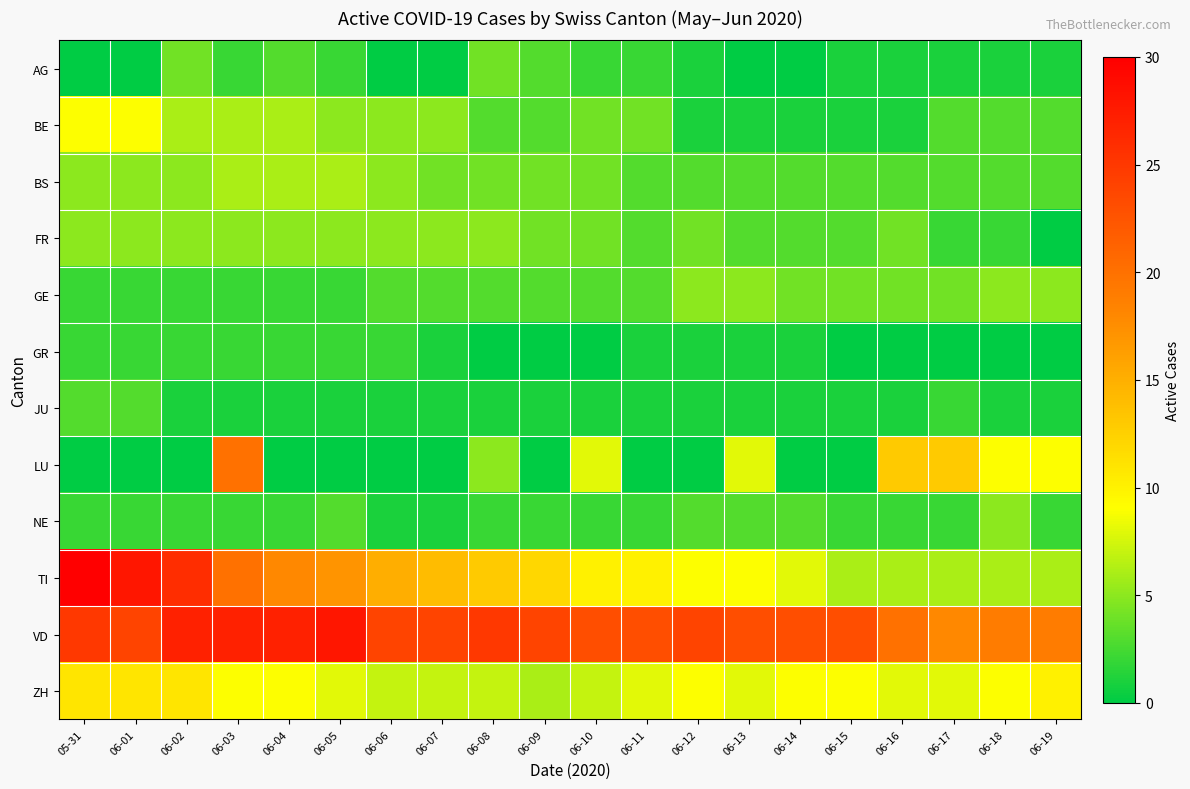

Reading left to right, transcribe all the data shown in this chart.

AG: 05-31=0	06-01=0	06-02=4	06-03=2	06-04=3	06-05=2	06-06=0	06-07=0	06-08=4	06-09=3	06-10=2	06-11=2	06-12=1	06-13=0	06-14=0	06-15=1	06-16=1	06-17=1	06-18=1	06-19=1
BE: 05-31=9	06-01=9	06-02=6	06-03=6	06-04=6	06-05=5	06-06=5	06-07=5	06-08=3	06-09=3	06-10=4	06-11=4	06-12=1	06-13=1	06-14=1	06-15=1	06-16=1	06-17=3	06-18=3	06-19=3
BS: 05-31=5	06-01=5	06-02=5	06-03=6	06-04=6	06-05=6	06-06=5	06-07=4	06-08=4	06-09=4	06-10=4	06-11=3	06-12=3	06-13=3	06-14=3	06-15=3	06-16=3	06-17=3	06-18=3	06-19=3
FR: 05-31=5	06-01=5	06-02=5	06-03=5	06-04=5	06-05=5	06-06=5	06-07=5	06-08=5	06-09=4	06-10=4	06-11=3	06-12=4	06-13=3	06-14=3	06-15=3	06-16=4	06-17=2	06-18=2	06-19=0
GE: 05-31=2	06-01=2	06-02=2	06-03=2	06-04=2	06-05=2	06-06=3	06-07=3	06-08=3	06-09=3	06-10=3	06-11=3	06-12=5	06-13=5	06-14=4	06-15=4	06-16=4	06-17=4	06-18=5	06-19=5
GR: 05-31=2	06-01=2	06-02=2	06-03=2	06-04=2	06-05=2	06-06=2	06-07=1	06-08=0	06-09=0	06-10=0	06-11=1	06-12=1	06-13=1	06-14=1	06-15=0	06-16=0	06-17=0	06-18=0	06-19=0
JU: 05-31=3	06-01=3	06-02=1	06-03=1	06-04=1	06-05=1	06-06=1	06-07=1	06-08=1	06-09=1	06-10=1	06-11=1	06-12=1	06-13=1	06-14=1	06-15=1	06-16=1	06-17=2	06-18=1	06-19=1
LU: 05-31=0	06-01=0	06-02=0	06-03=20	06-04=0	06-05=0	06-06=0	06-07=0	06-08=5	06-09=0	06-10=8	06-11=0	06-12=0	06-13=8	06-14=0	06-15=0	06-16=13	06-17=13	06-18=9	06-19=9
NE: 05-31=2	06-01=2	06-02=2	06-03=2	06-04=2	06-05=3	06-06=1	06-07=1	06-08=2	06-09=2	06-10=2	06-11=2	06-12=3	06-13=3	06-14=3	06-15=2	06-16=2	06-17=2	06-18=5	06-19=2
TI: 05-31=30	06-01=28	06-02=26	06-03=20	06-04=18	06-05=17	06-06=15	06-07=14	06-08=13	06-09=12	06-10=10	06-11=10	06-12=9	06-13=9	06-14=8	06-15=6	06-16=6	06-17=6	06-18=6	06-19=6
VD: 05-31=25	06-01=24	06-02=27	06-03=27	06-04=27	06-05=28	06-06=24	06-07=24	06-08=25	06-09=24	06-10=23	06-11=23	06-12=24	06-13=23	06-14=23	06-15=23	06-16=20	06-17=18	06-18=19	06-19=19
ZH: 05-31=11	06-01=11	06-02=11	06-03=9	06-04=9	06-05=8	06-06=7	06-07=7	06-08=7	06-09=6	06-10=7	06-11=8	06-12=9	06-13=8	06-14=9	06-15=9	06-16=8	06-17=8	06-18=9	06-19=10